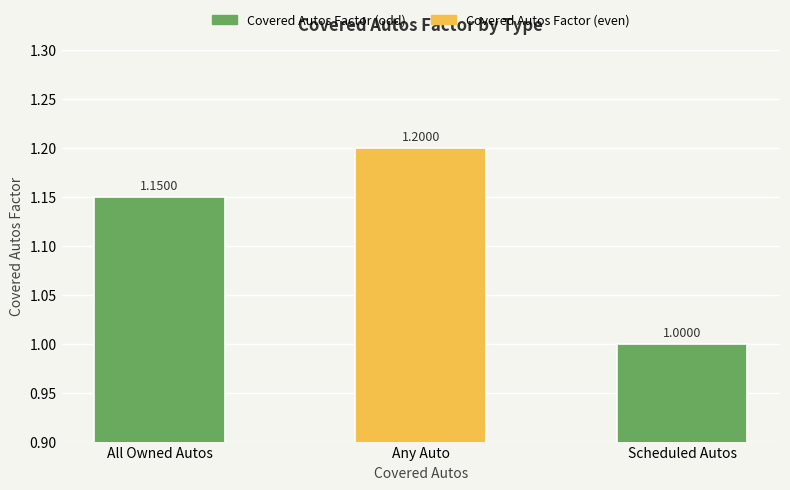

List the labels in order of value, smallest first.

Scheduled Autos, All Owned Autos, Any Auto